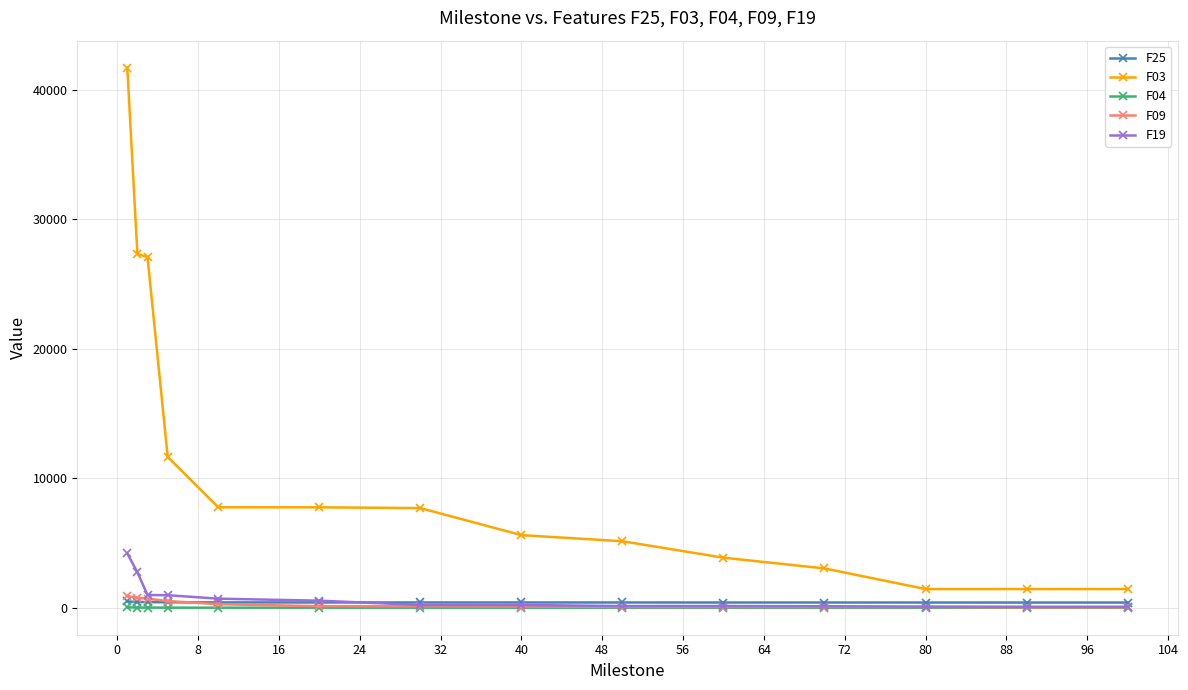

True or false: F04 and F03 intersect in this chart.

False